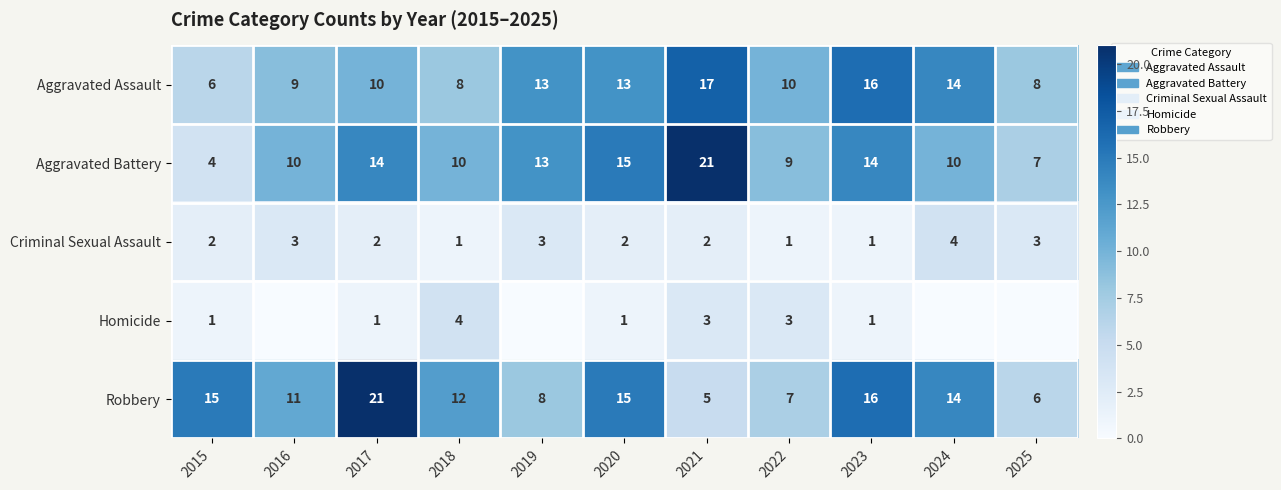

What is the sum of the Robbery values at 2020 and 2022?

22